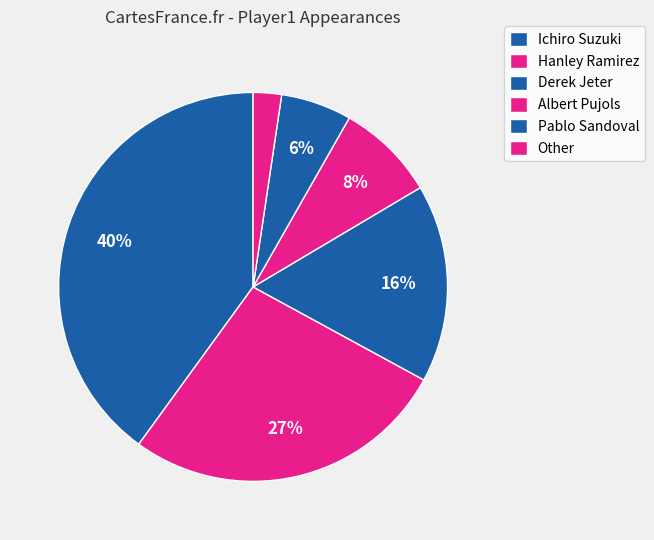

Count the number of slices in the pie.

6